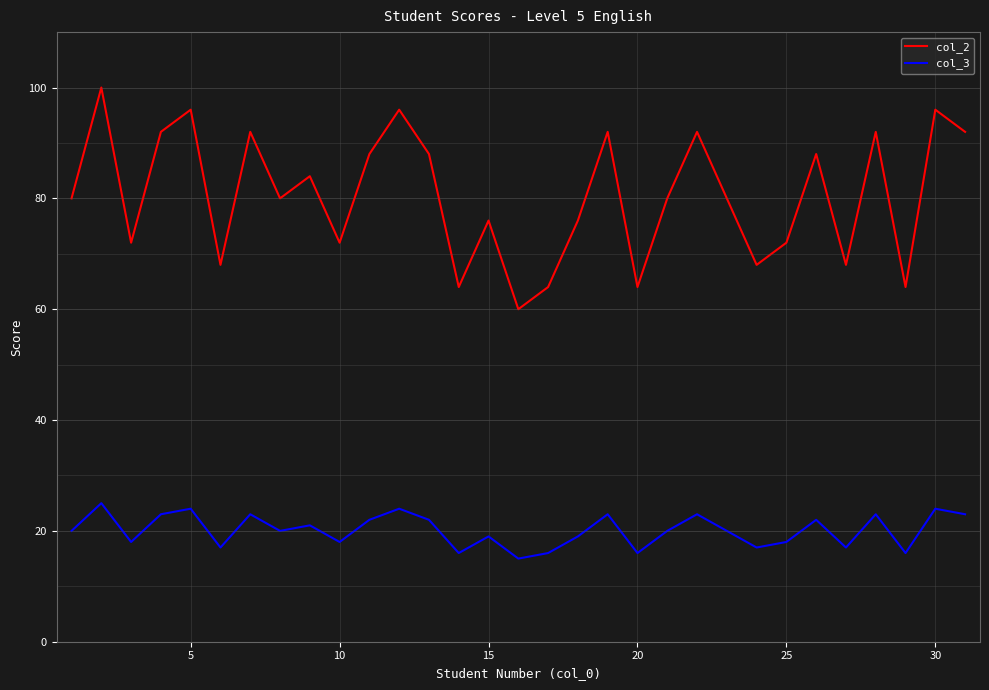

List the series in order of their overall mean, highest first.

col_2, col_3